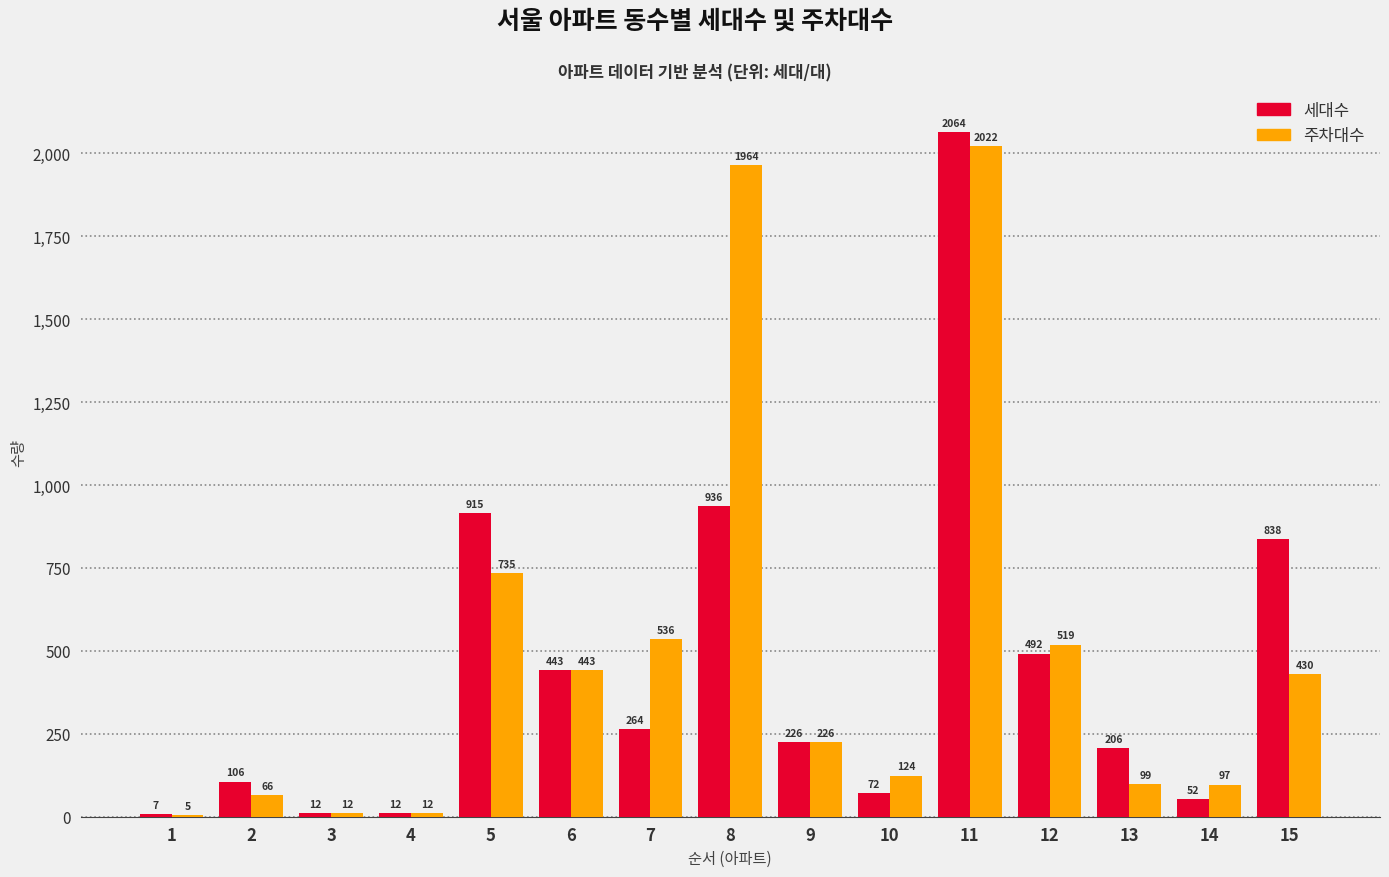

Reading left to right, what are all the values shown in this chart?

세대수: 1=7	2=106	3=12	4=12	5=915	6=443	7=264	8=936	9=226	10=72	11=2064	12=492	13=206	14=52	15=838
주차대수: 1=5	2=66	3=12	4=12	5=735	6=443	7=536	8=1964	9=226	10=124	11=2022	12=519	13=99	14=97	15=430